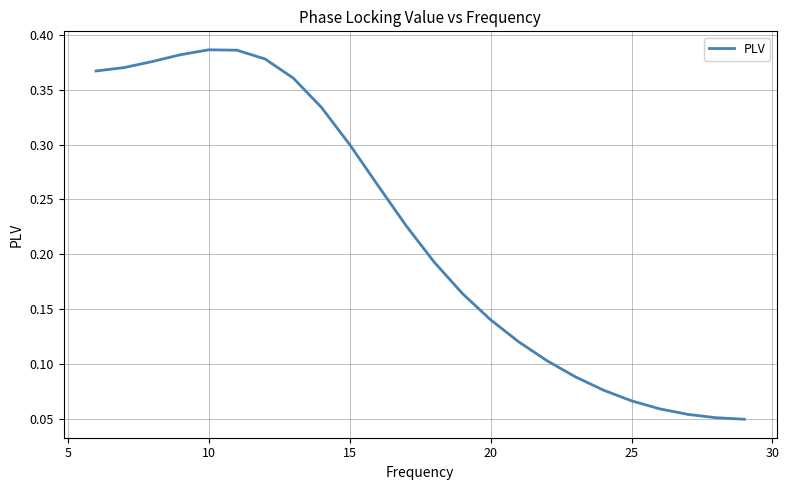

What is the greatest value displayed?

0.4